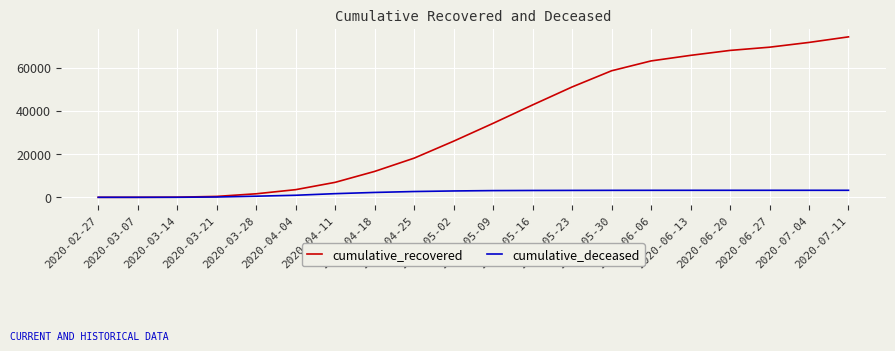

At 2020-07-11, list the series in order from largest to smallest.

cumulative_recovered, cumulative_deceased